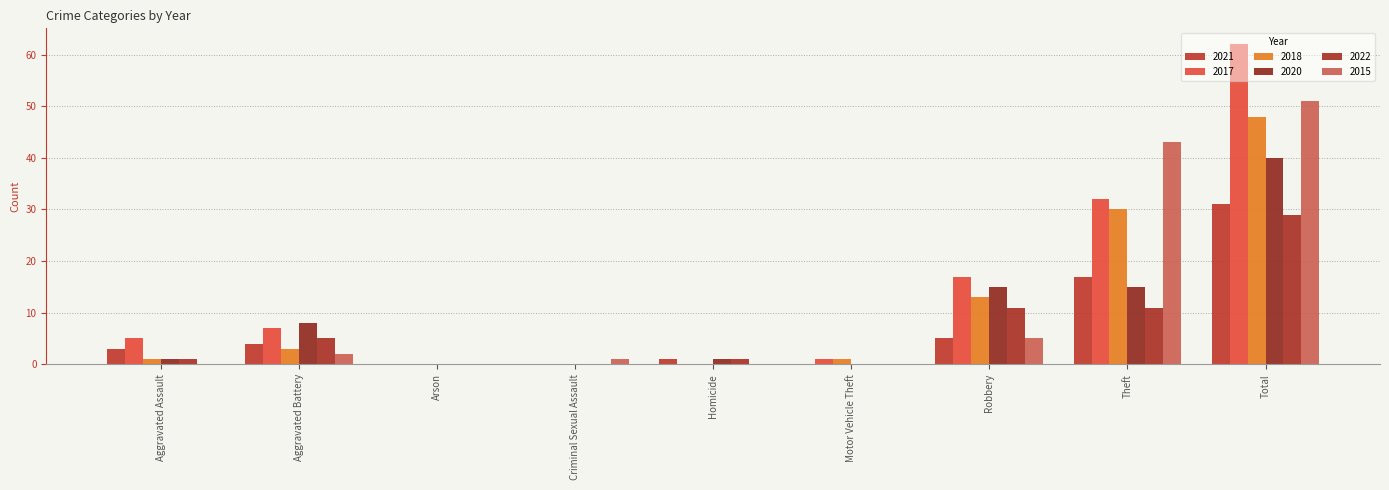

The value of 2015 at Homicide is 0. True or false?

True